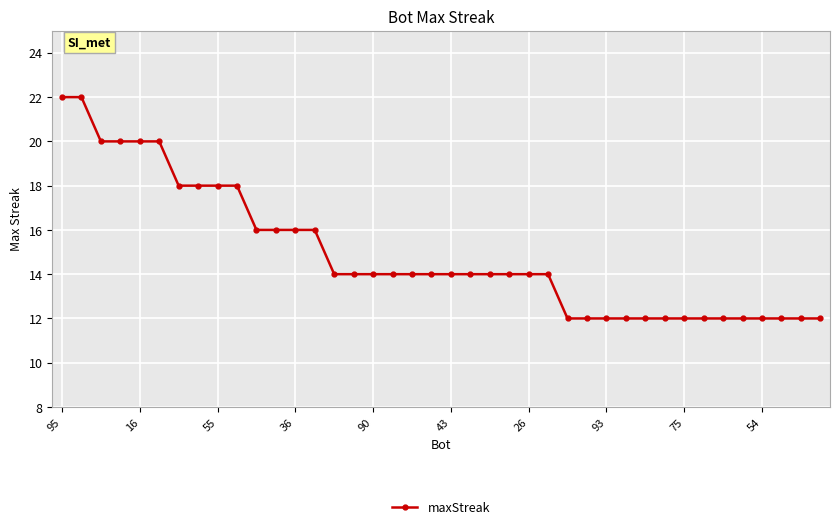

What is the difference between the maximum and minimum values?

10